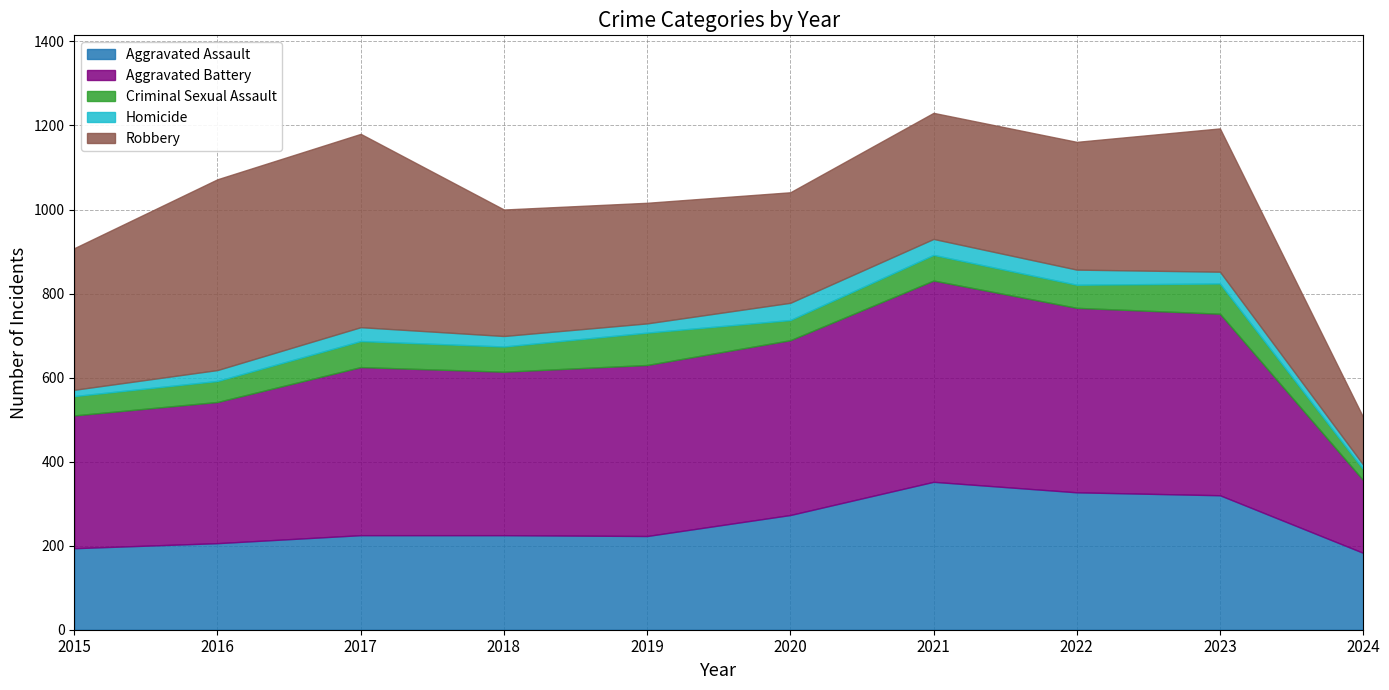

Which series has the largest range (max minus min)?

Robbery